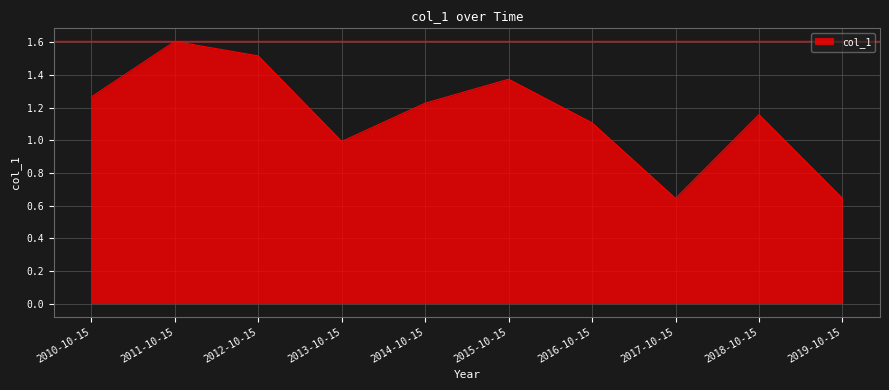

Approximately how many times larger is the value at 2016-10-15 compared to 2011-10-15?

0.7